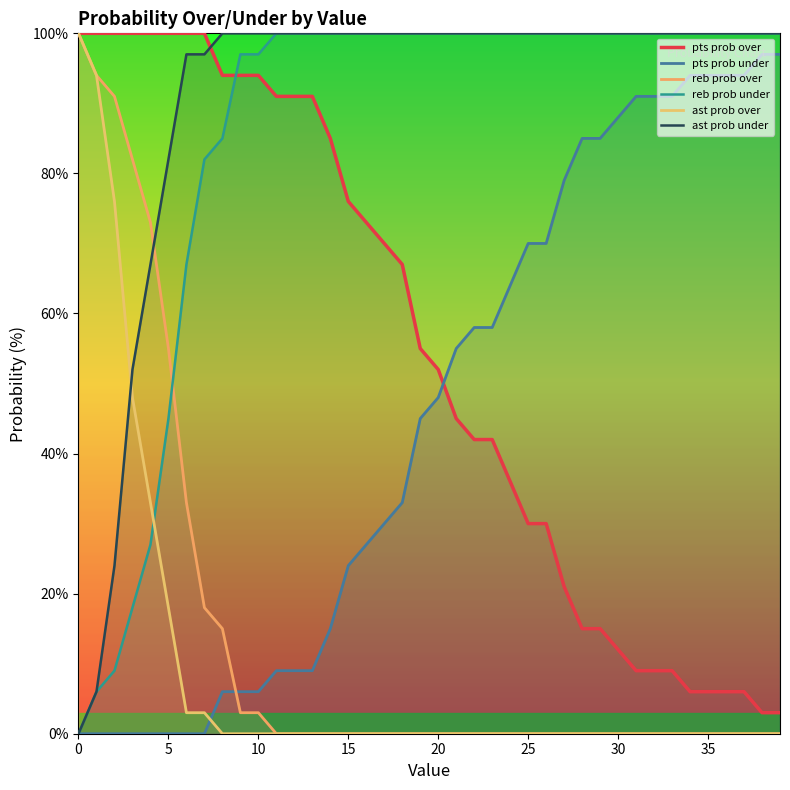

What is the average value of the reb prob over series?

14